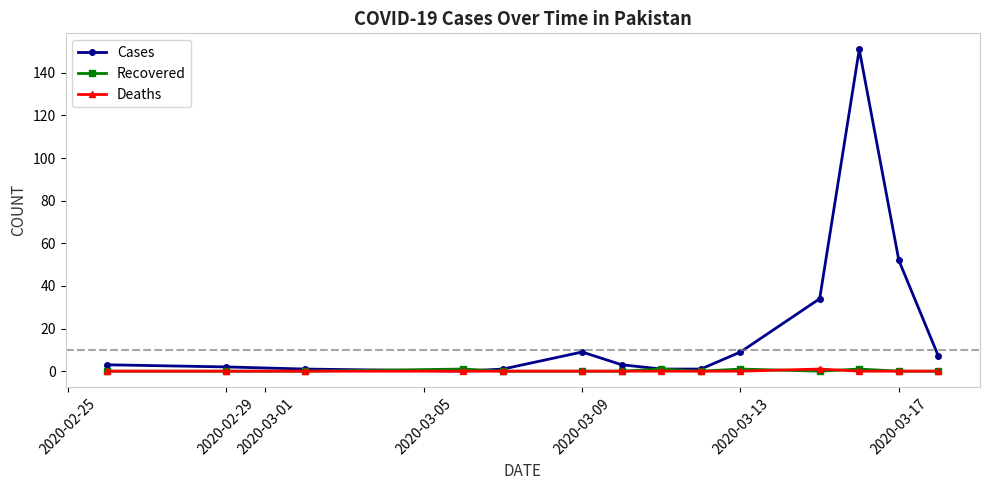

Which series has the largest range (max minus min)?

Cases